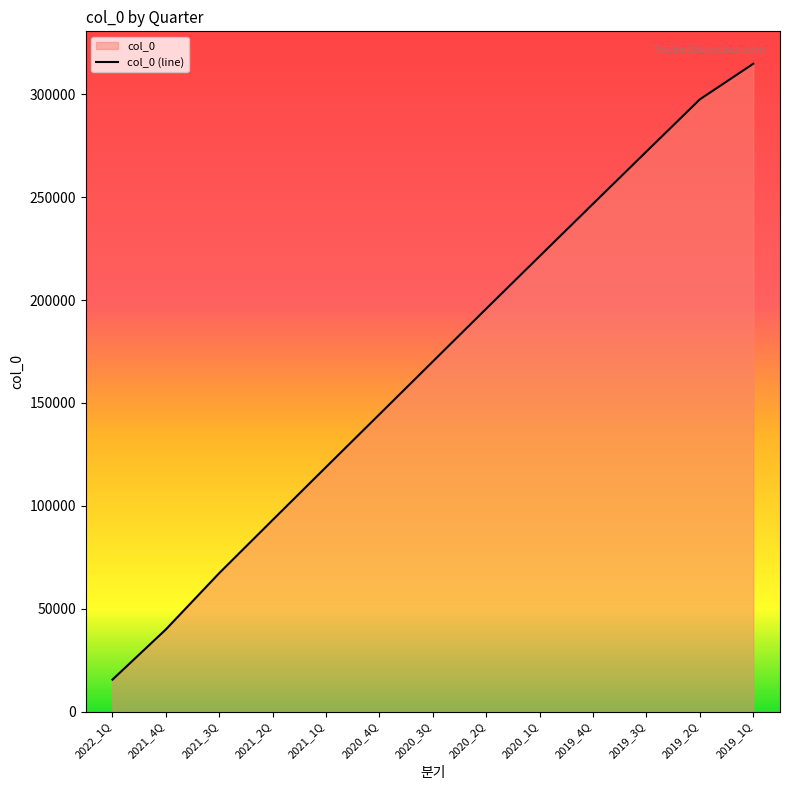

Reading left to right, what are all the values shown in this chart?

15528	39932	67311	93131	118849	144483	170168	195815	221338	246804	272210	297551	314854